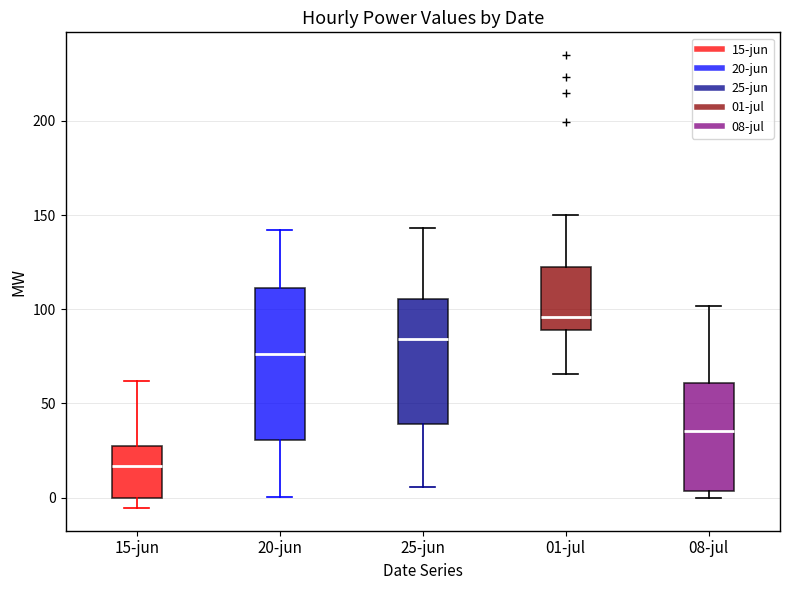

Where does the upper whisker of the box for 15-jun end on the y-axis? The values are not printed on the chart, so give them approximately, as read against the axis.

60